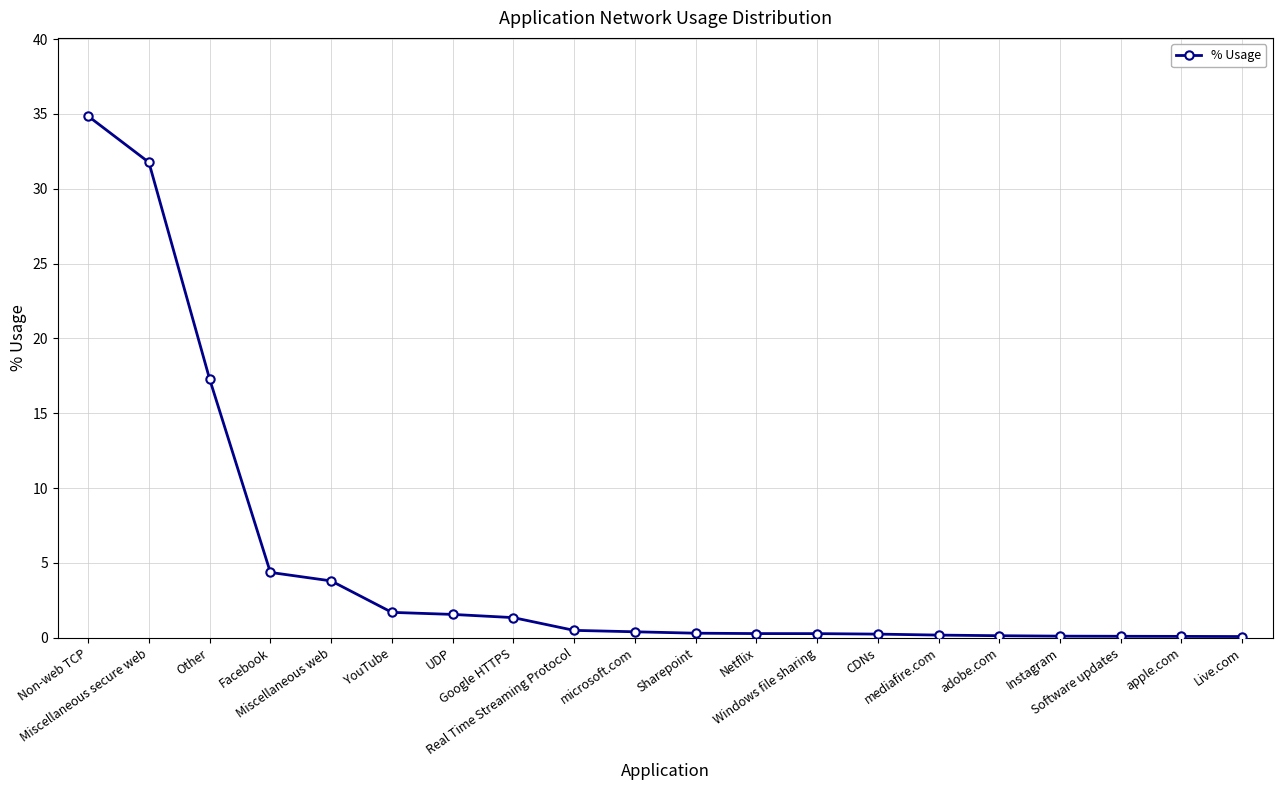

What is the label of the 12th point from the left?

Netflix